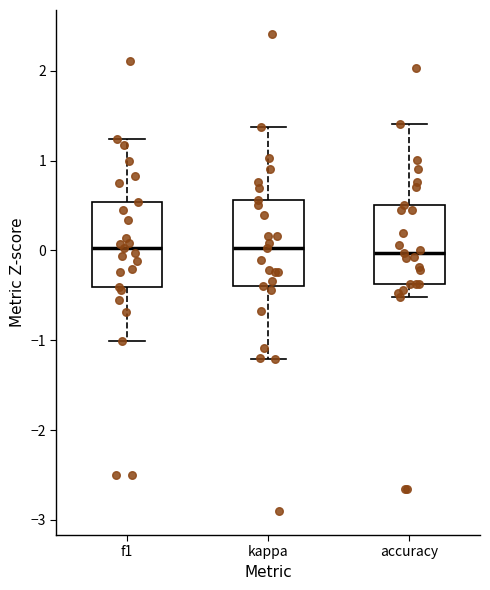

Reading left to right, read every box against the y-axis: the position of its median line, the range the box covers, and the ends of its whiskers. The values are not printed on the chart, so give them approximately, as read against the axis.

f1: median 0.0, box -0.4 to 0.5, whiskers -1.0 to 1.2
kappa: median 0.0, box -0.4 to 0.6, whiskers -1.2 to 1.4
accuracy: median 0.0, box -0.4 to 0.5, whiskers -0.5 to 1.4